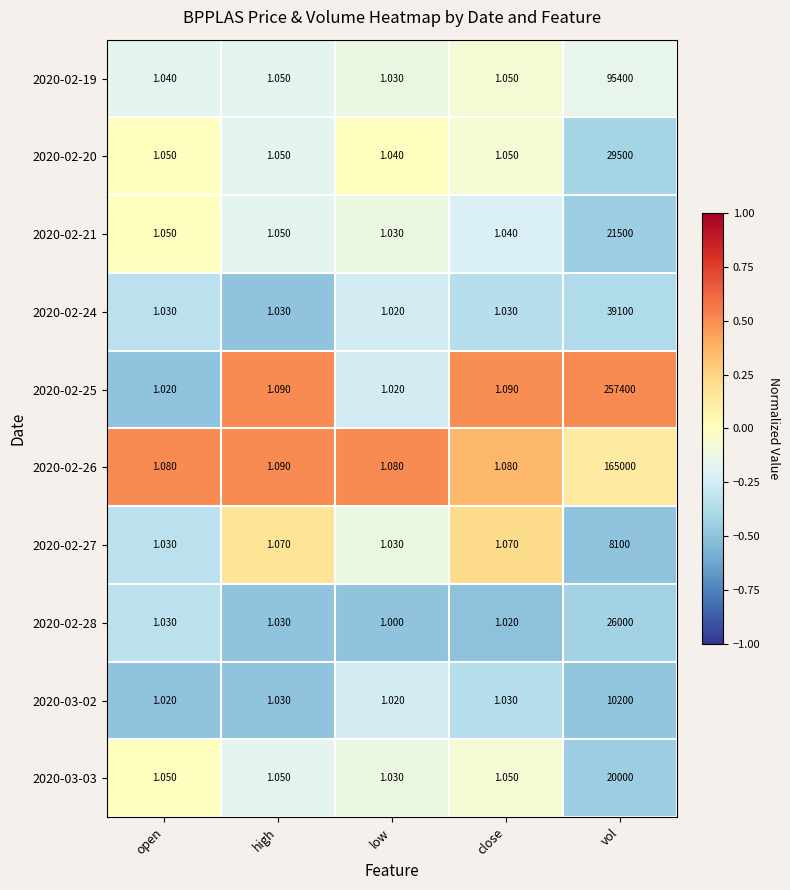

Which category has the highest value in the 2020-02-20 series?

vol